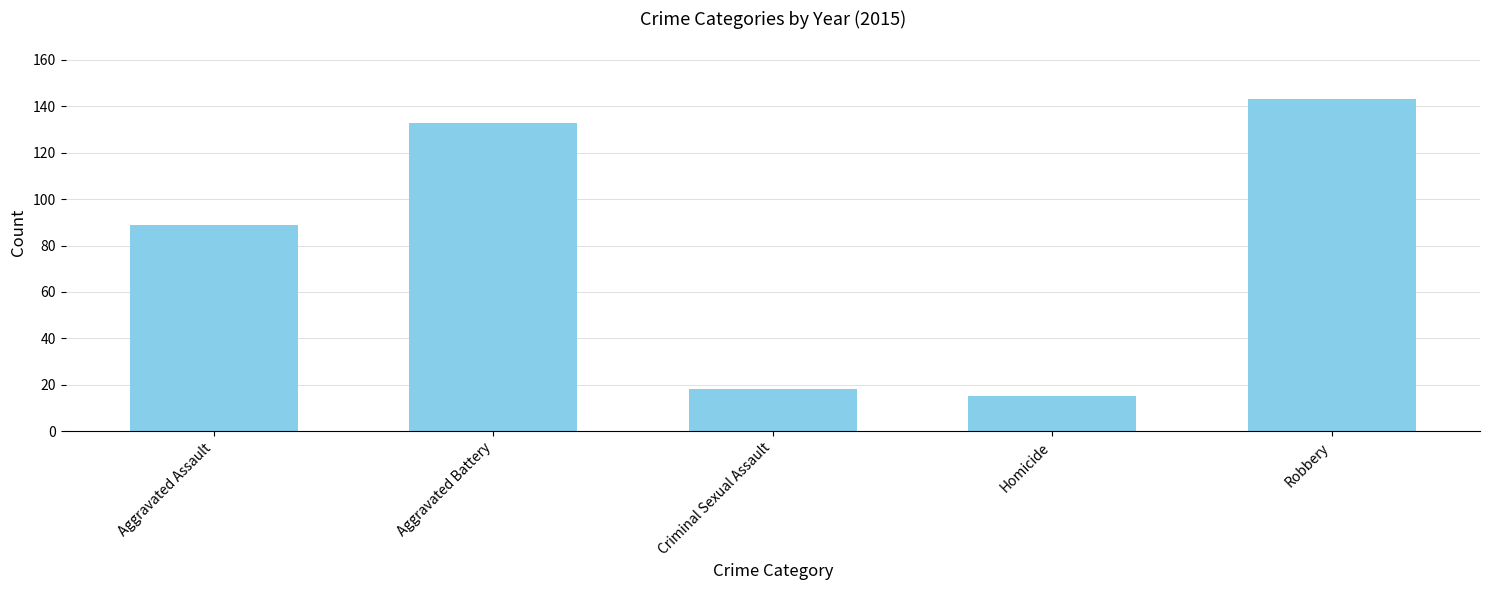

Which label corresponds to the smallest value in the chart?

Homicide